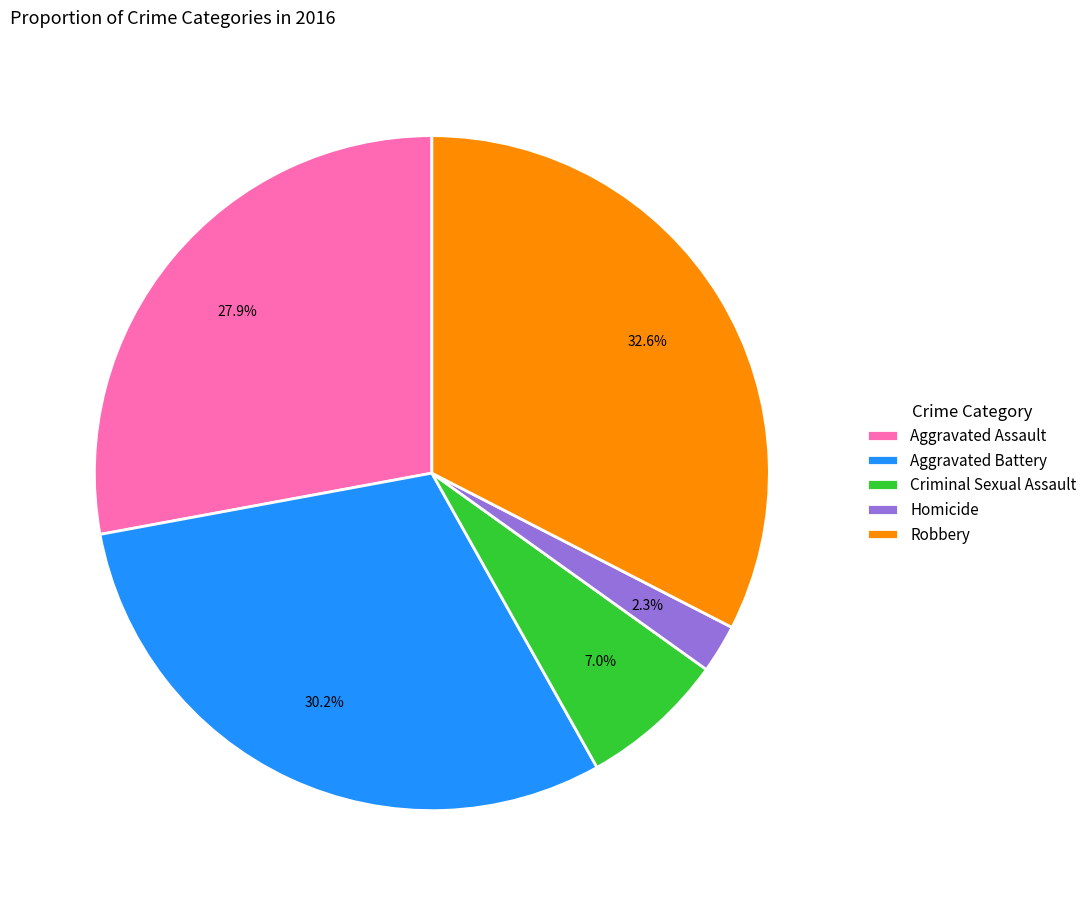

Which slice is the smallest?

Homicide